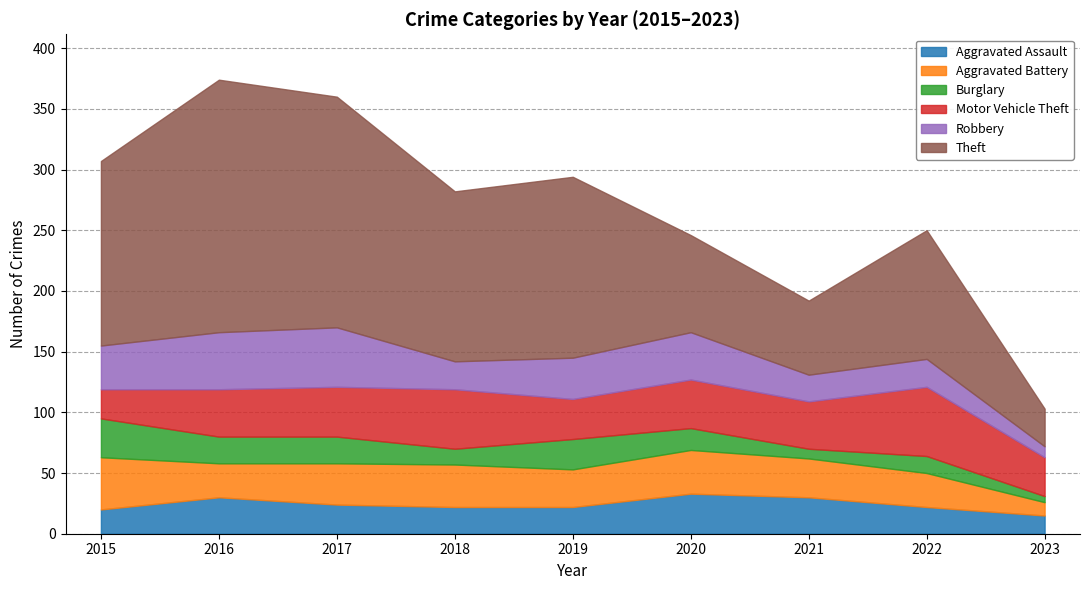

What is the total value across all series at 2015?

307